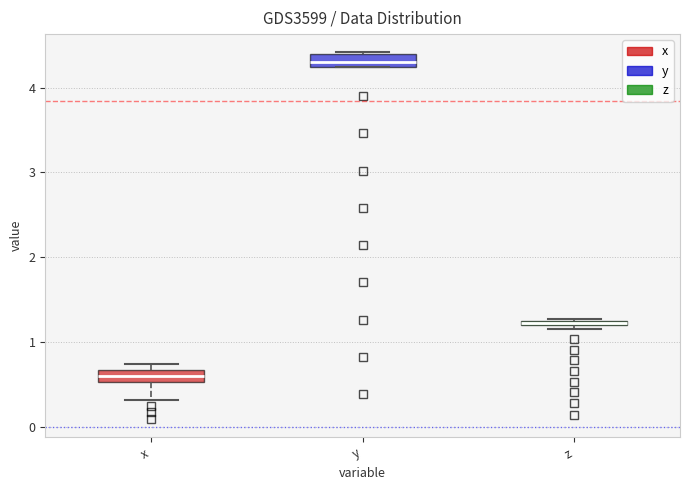

Which box has the highest median line?

y